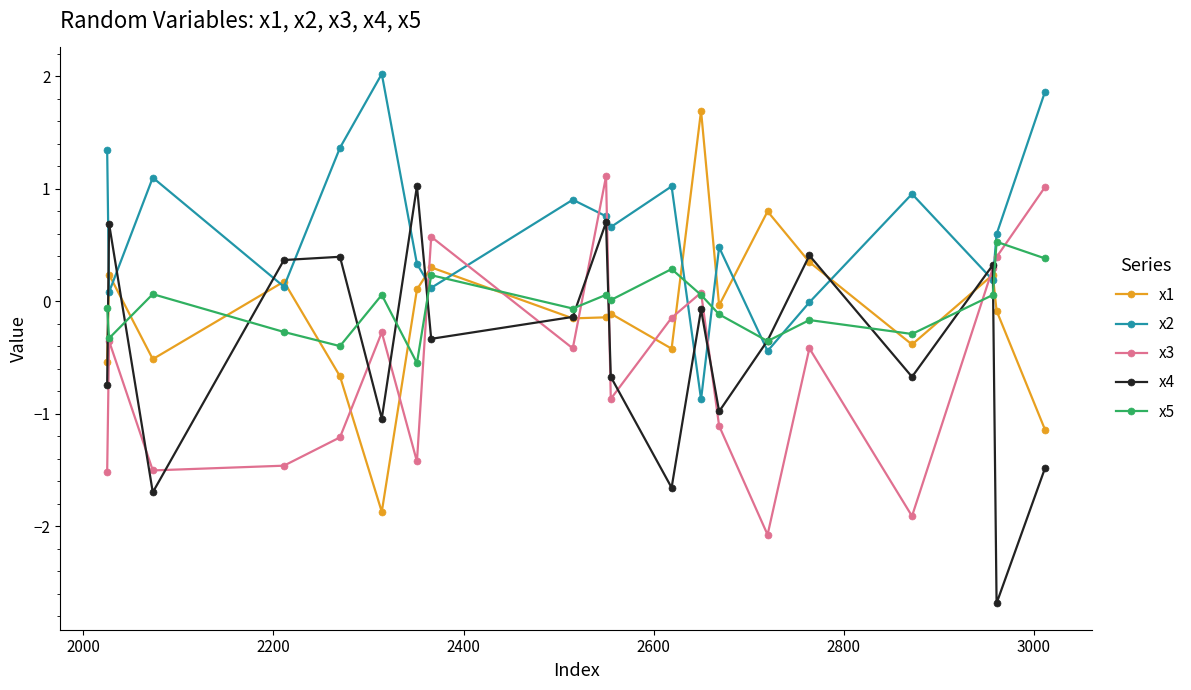

How many interior local peaks does the x1 series have?

7